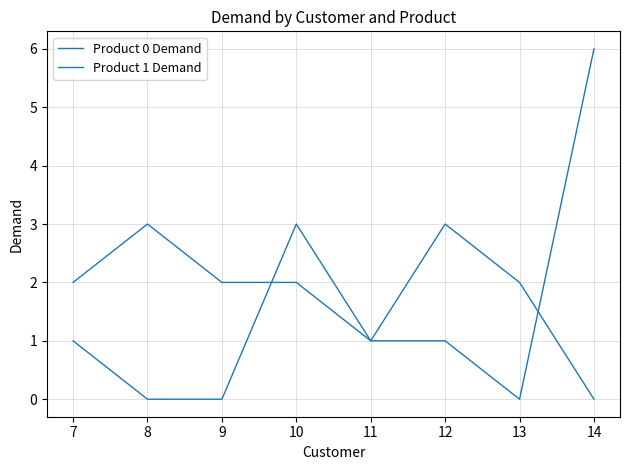

What is the highest value of the Product 0 Demand series?

3